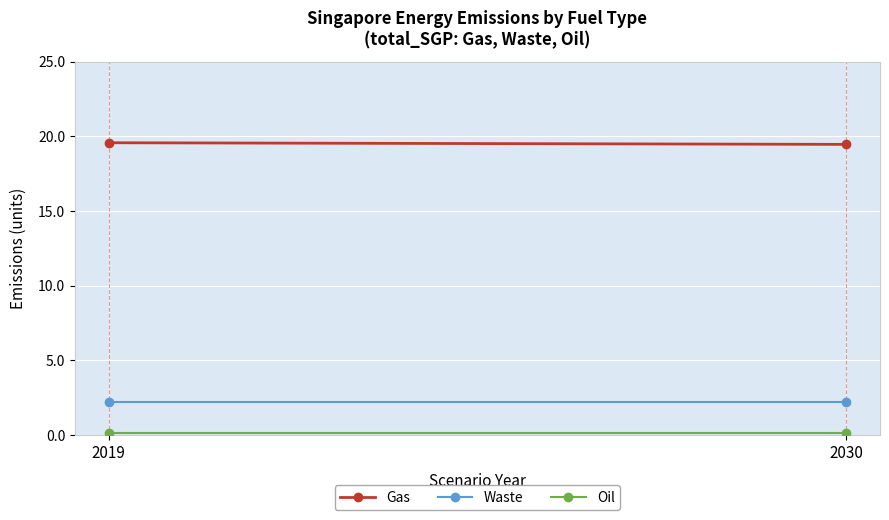

What is the total value across all series at 2019?

21.9